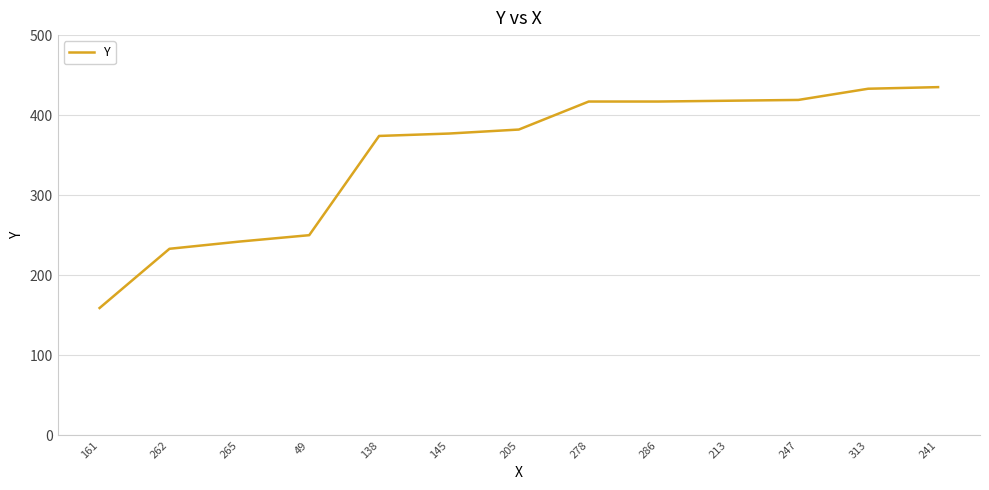

What is the difference between the values at 145 and 213?

41